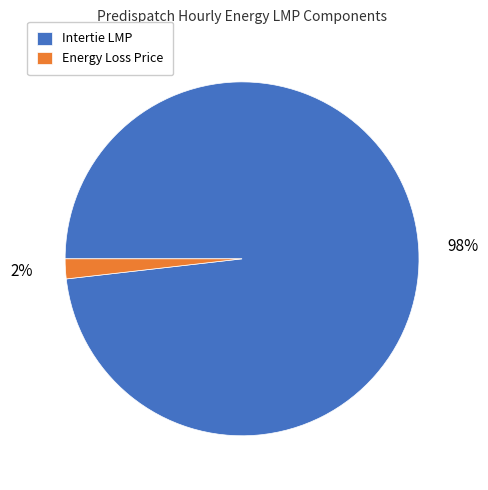

Is the sum of Intertie LMP and Energy Loss Price greater than half?

Yes